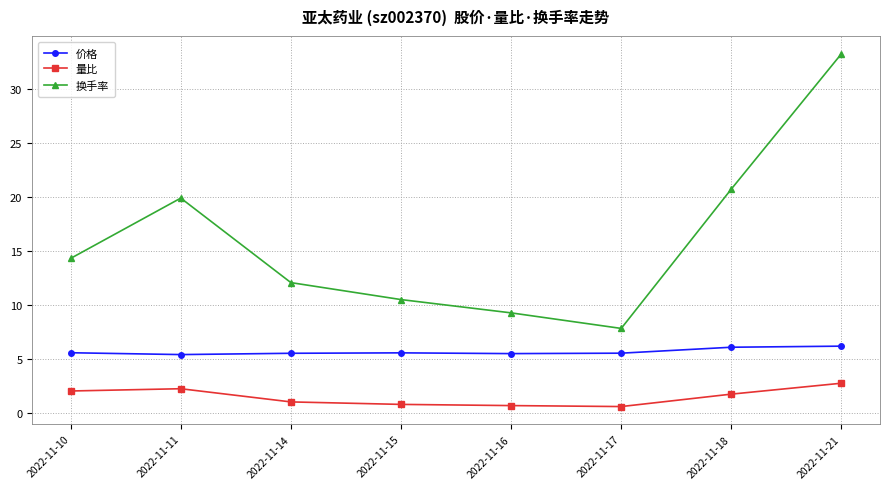

True or false: 量比 and 换手率 intersect in this chart.

False